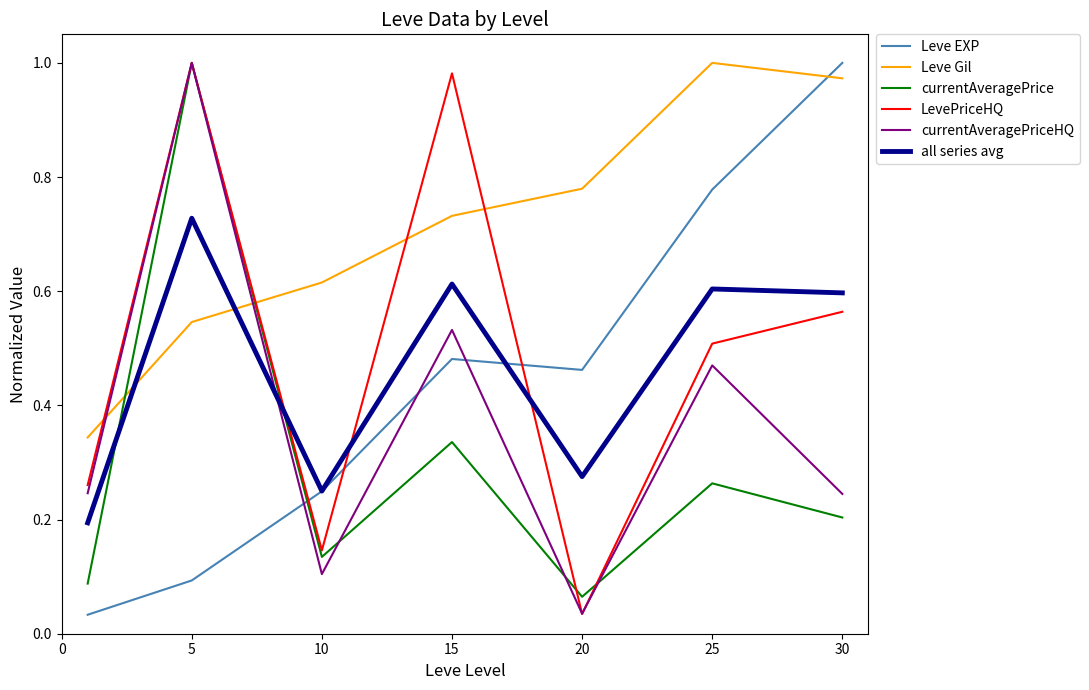

How many intersections are there between currentAveragePriceHQ and Leve Gil?

2